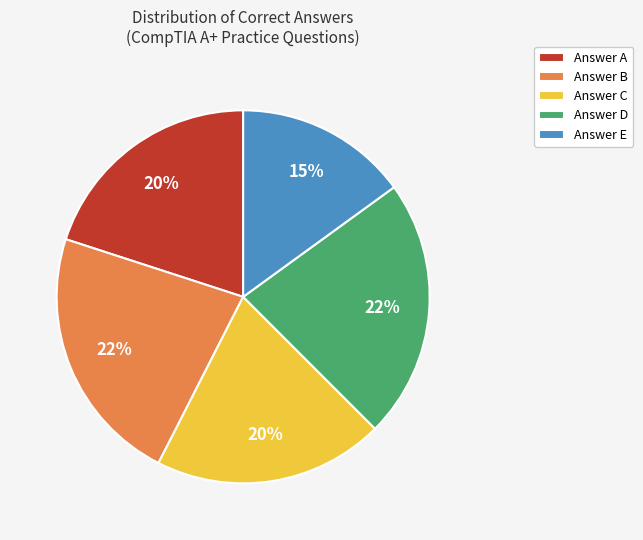

Which category has the smallest portion of the pie?

Answer E